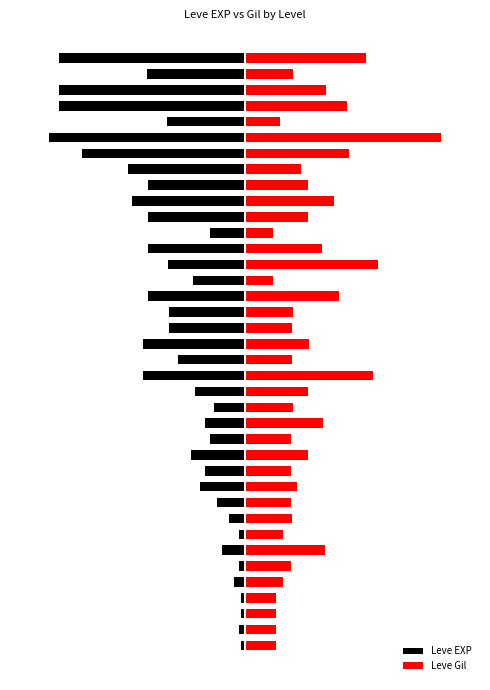

What is the spread (max minus min) of values at 11?

0.4